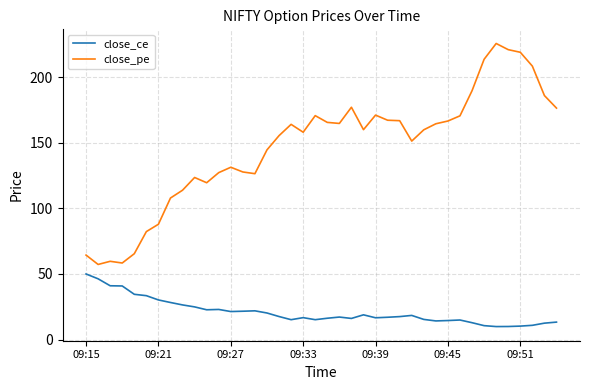

List the series in order of their peak value, highest first.

close_pe, close_ce